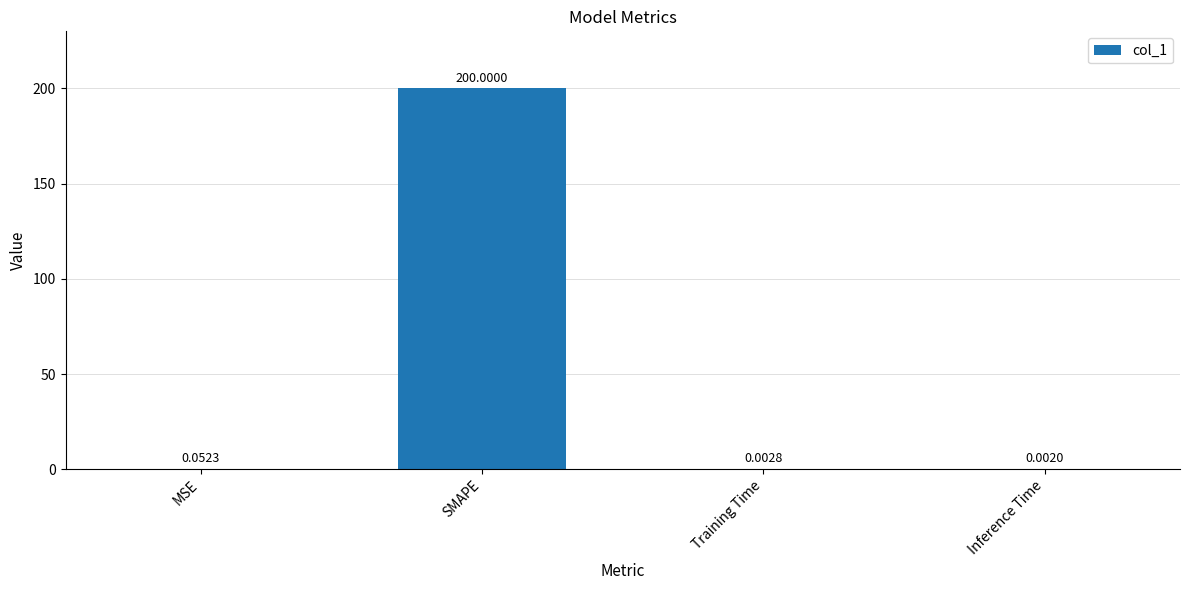

Which has a higher value, MSE or SMAPE?

SMAPE